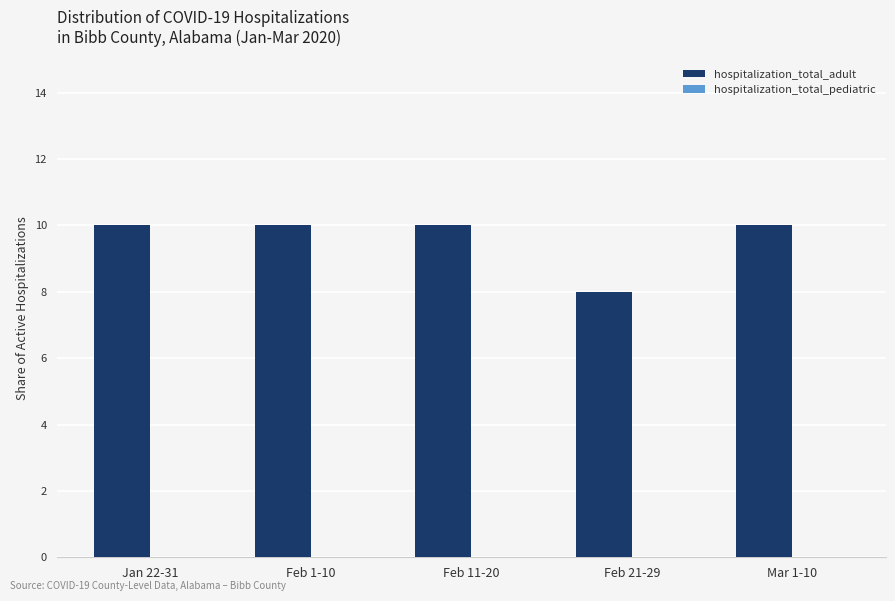

What is the sum of all values?

48